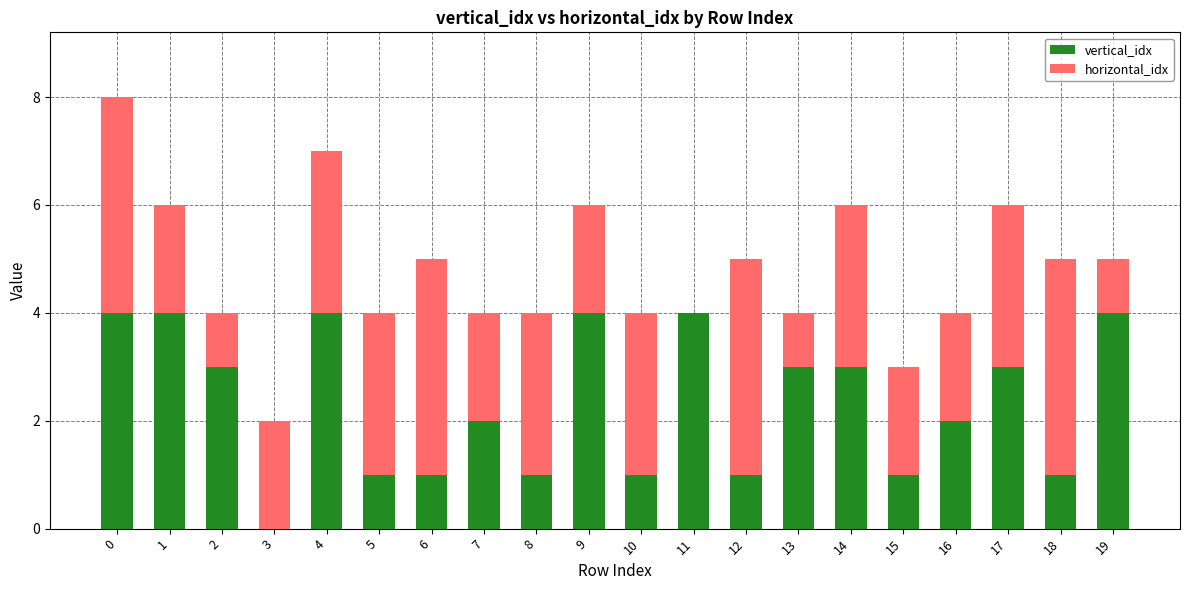

What is the sum of all vertical_idx values?

47